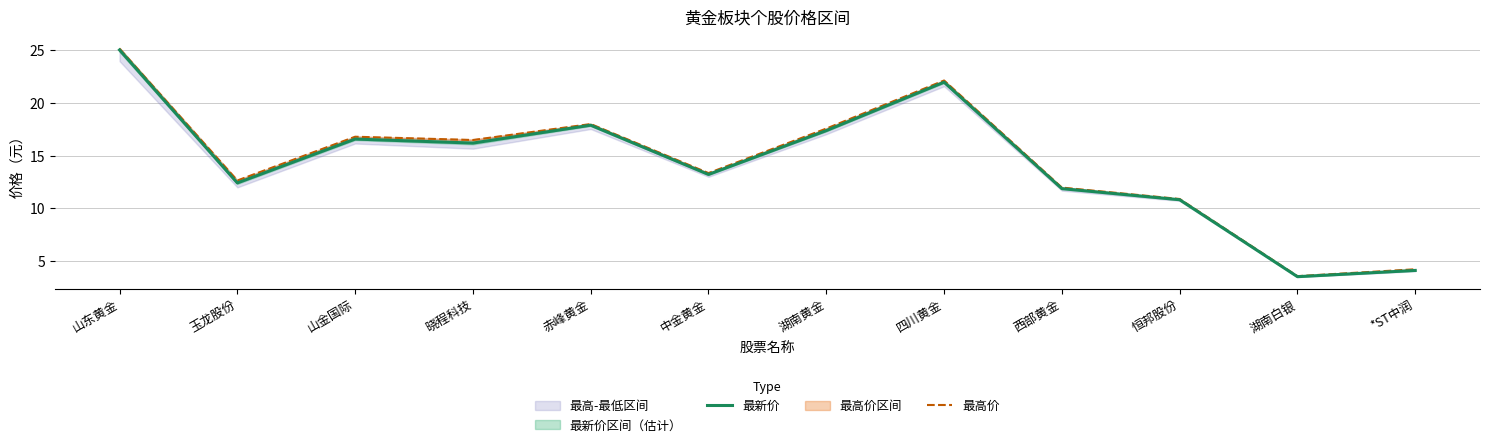

What position from the left is 中金黄金?

6